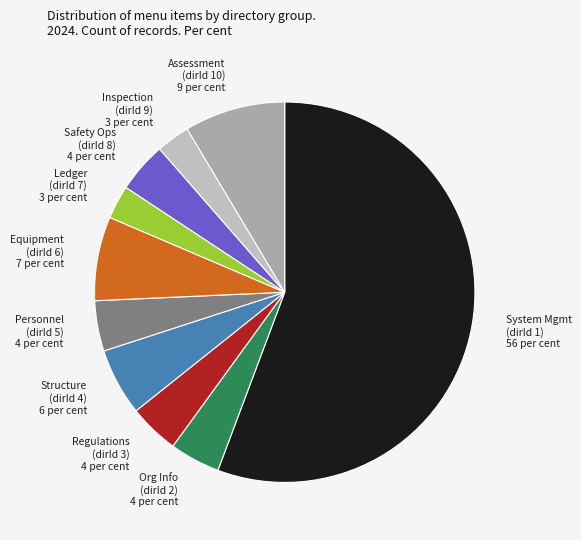

Is the sum of Equipment (dirId 6) 7 per cent and System Mgmt (dirId 1) 56 per cent greater than half?

Yes